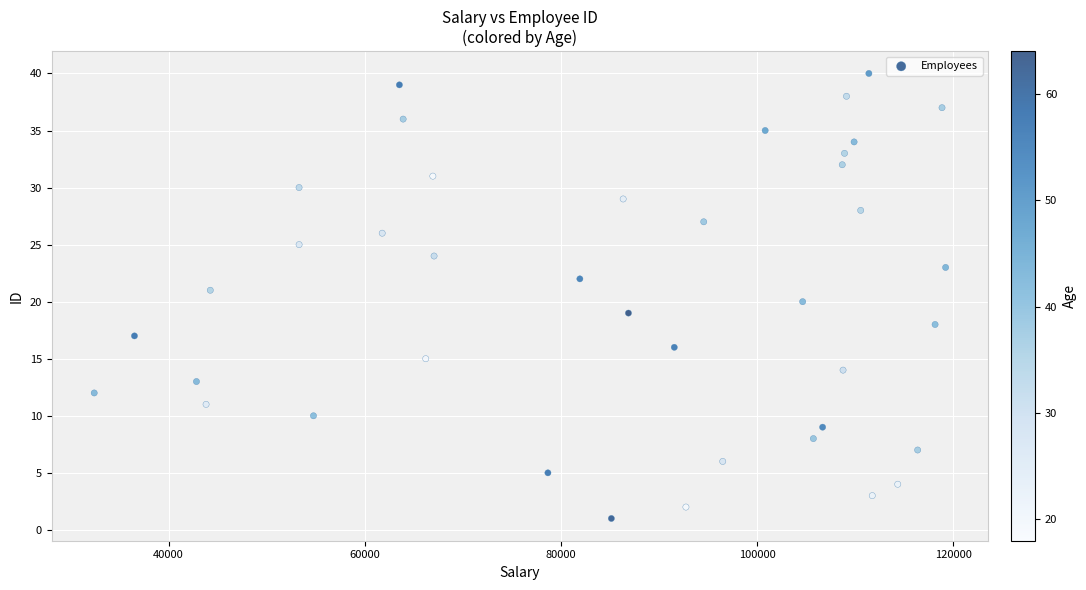

What is the range of X values (max minus min)?

86818